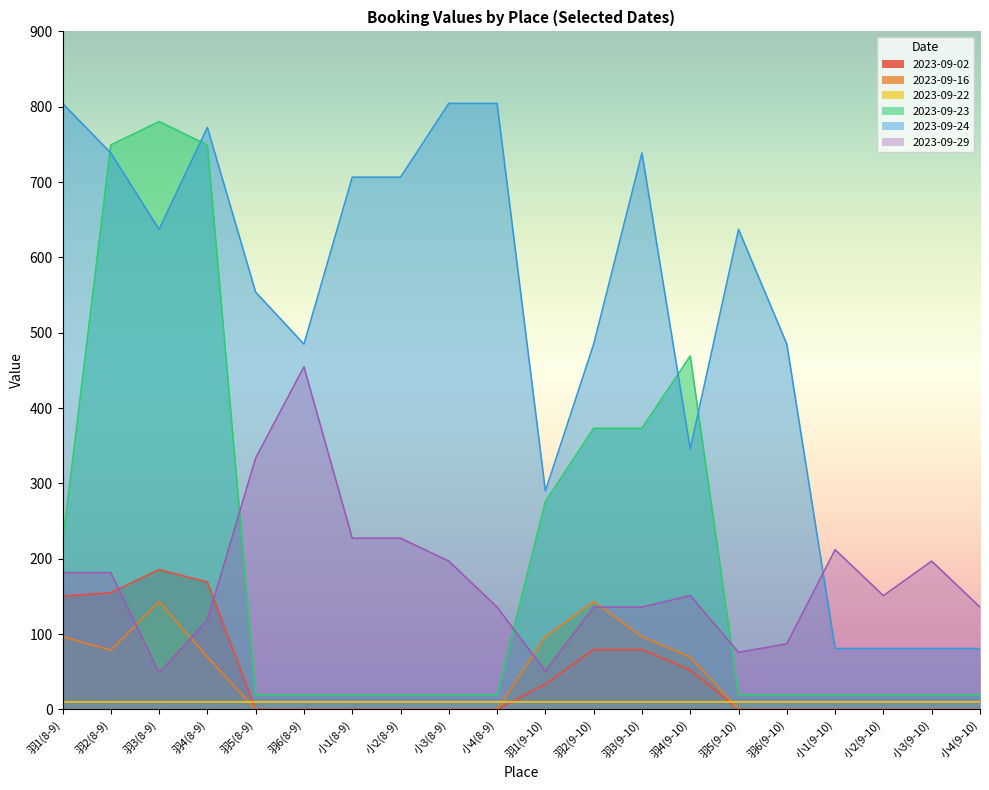

True or false: 2023-09-22 and 2023-09-29 cross at least once.

False